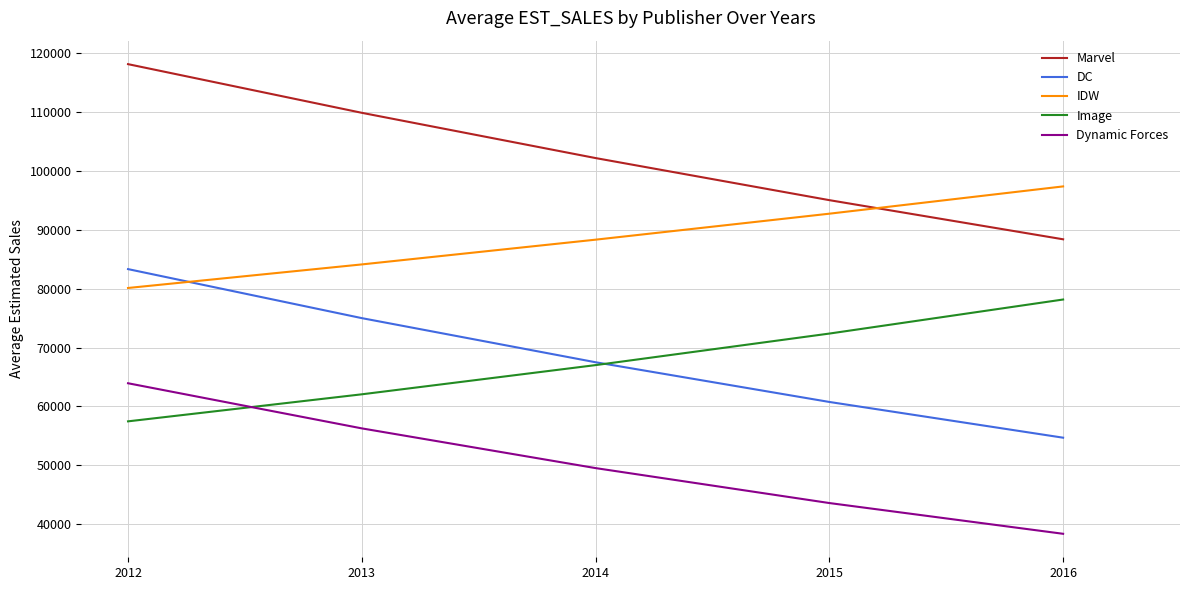

What is the difference between the second highest and minimum values in the Image series?

14922